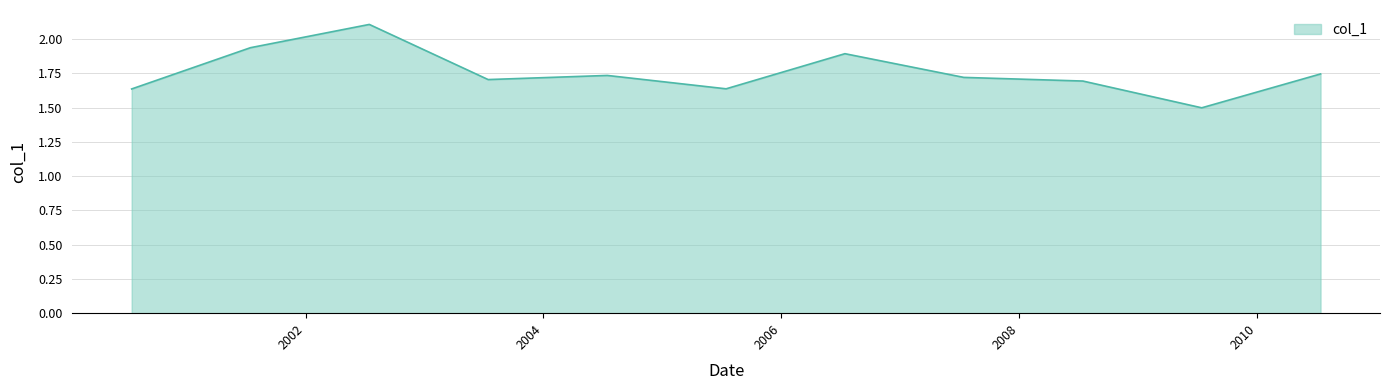

What is the greatest value displayed?

2.1